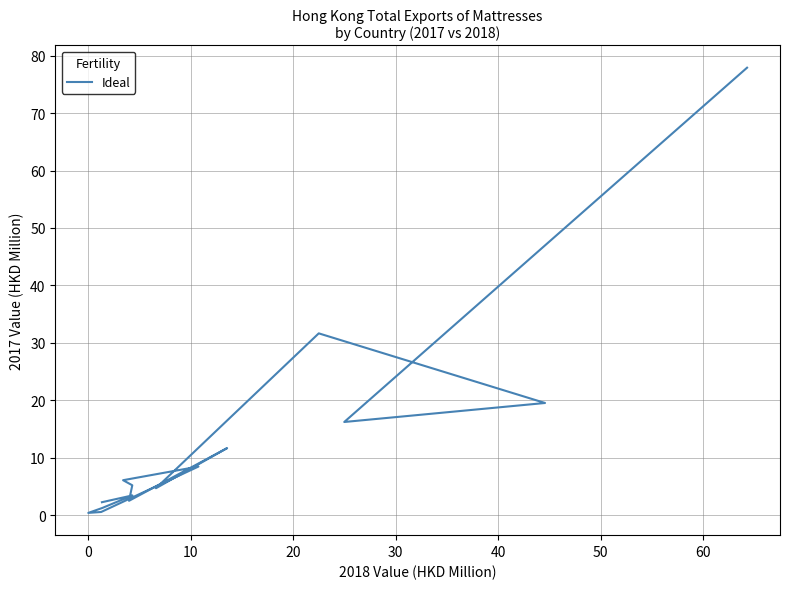

True or false: there are more than 0 points higher than both neighbors.

True